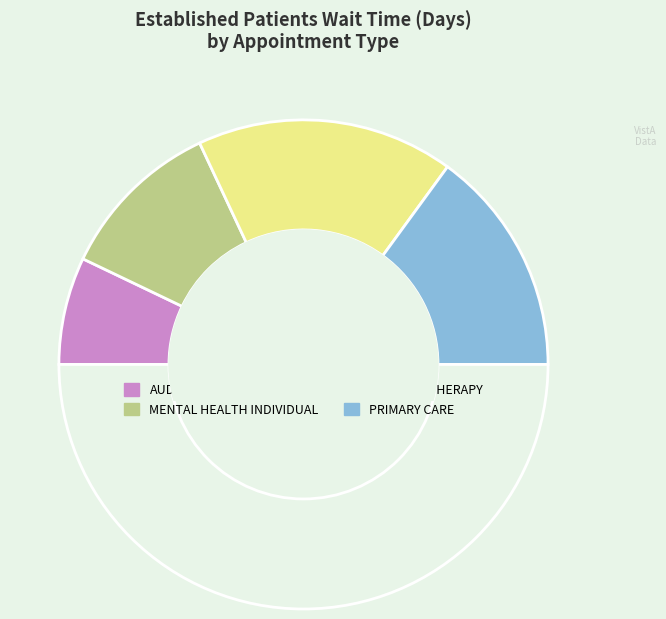

How many slices are in this pie chart?

5